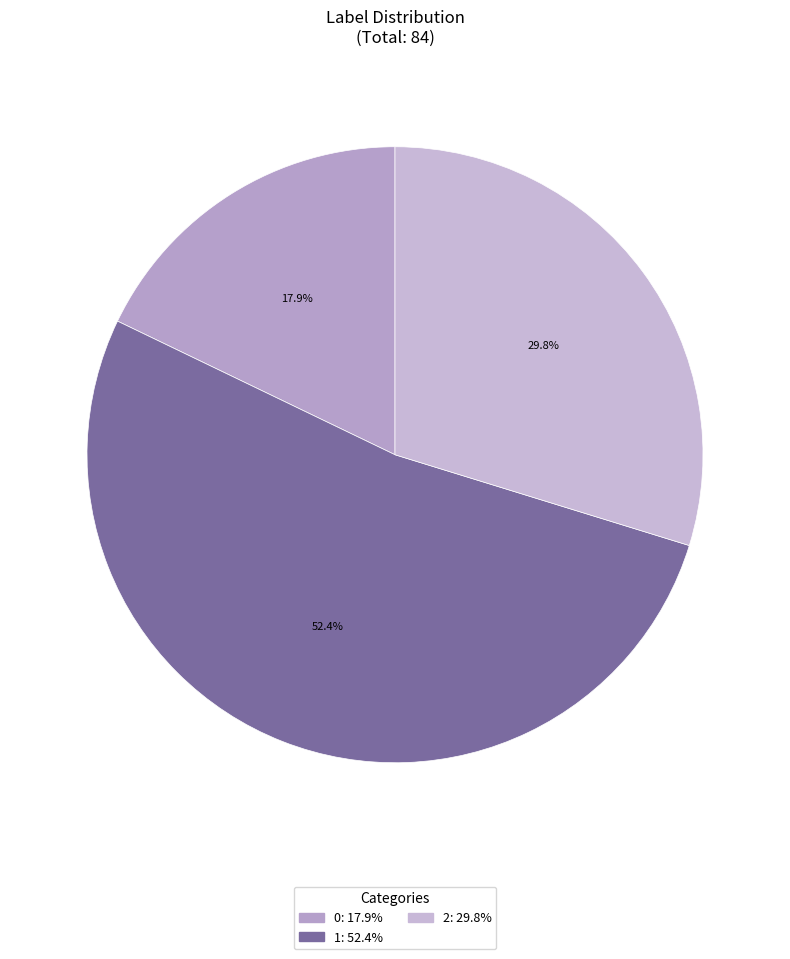

Count the number of slices in the pie.

3